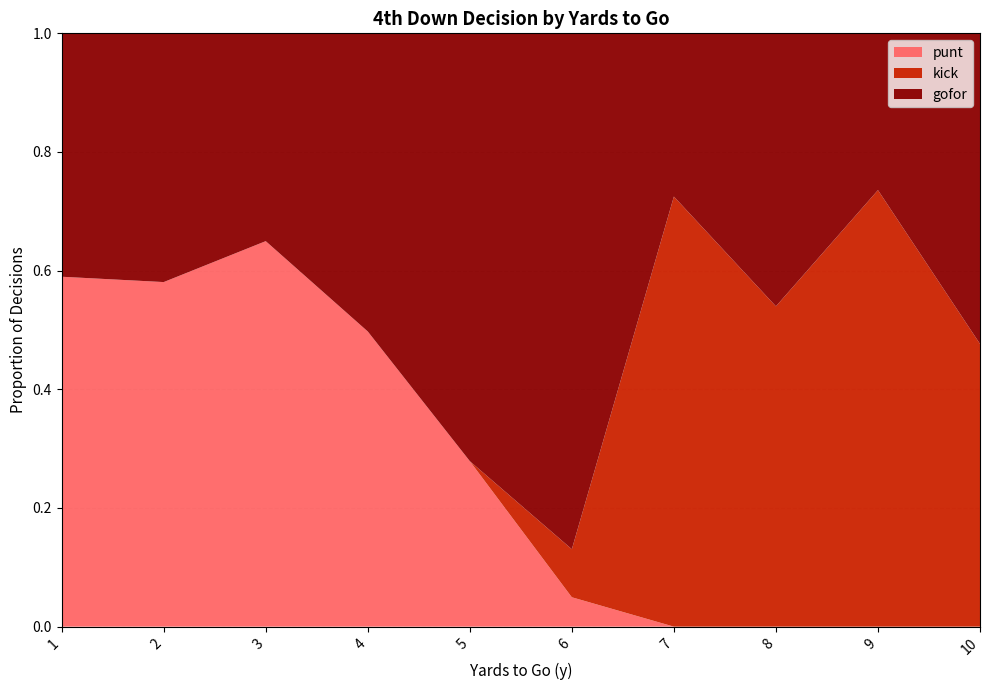

What is the total value across all series at 8?

1.0